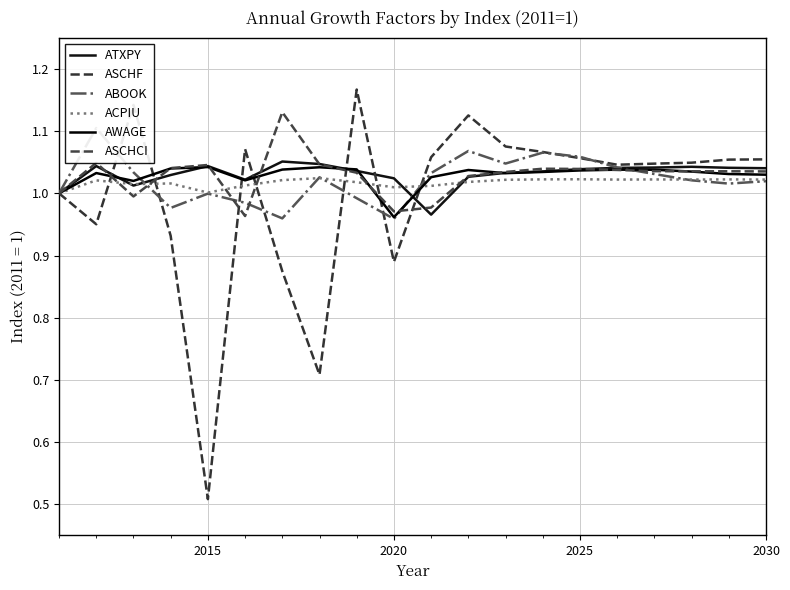

How many values in the ACPIU series exceed 1?

19